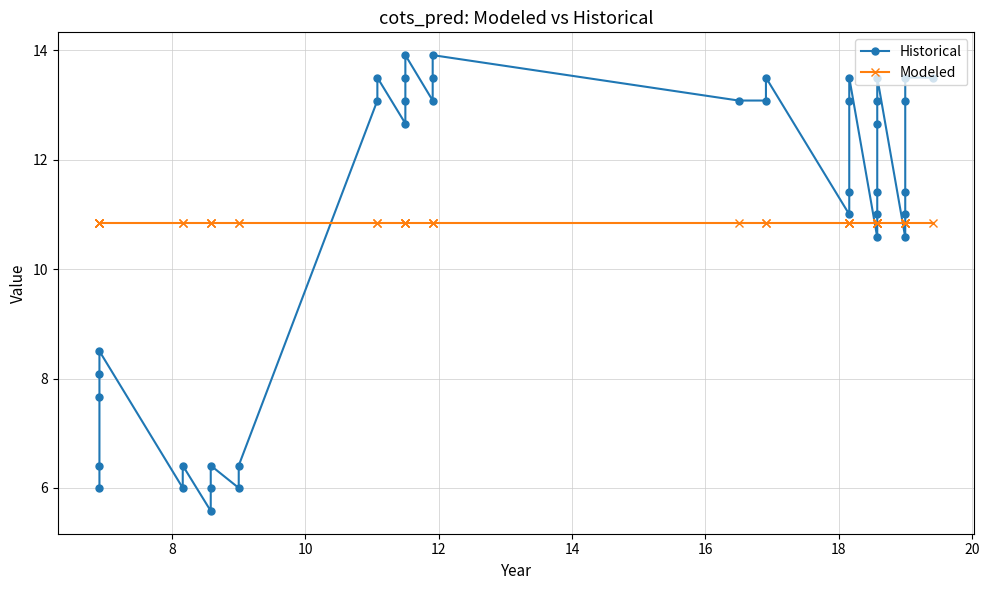

The value of Historical at 10 is 9.9. True or false?

False